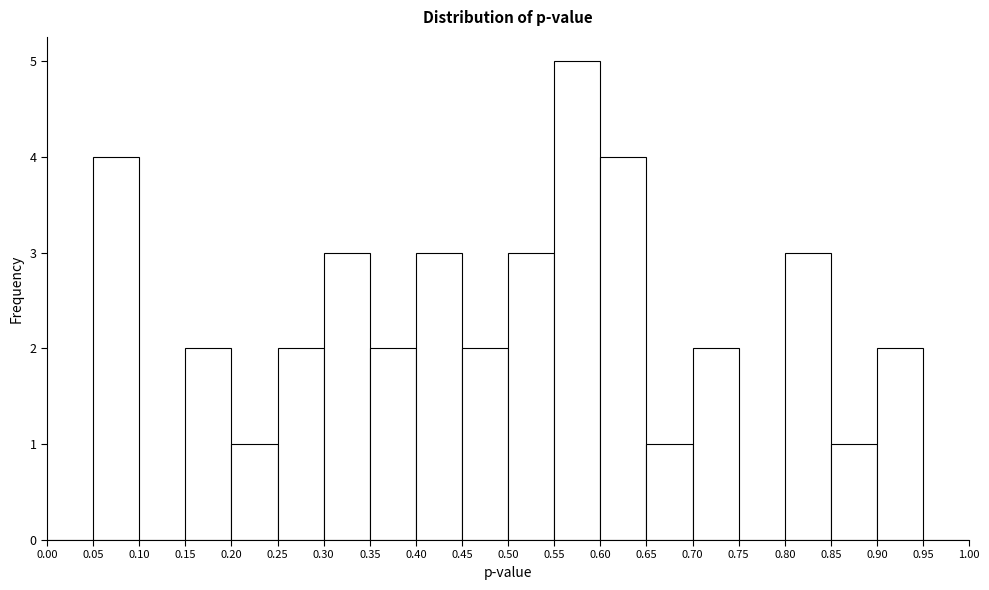

Reading left to right, transcribe this chart: for each bar, give the range it covers on the x-axis and its height. The values are not printed on the chart, so give them approximately, as read against the axis.

0.00 to 0.05: 0
0.05 to 0.10: 4
0.10 to 0.15: 0
0.15 to 0.20: 2
0.20 to 0.25: 1
0.25 to 0.30: 2
0.30 to 0.35: 3
0.35 to 0.40: 2
0.40 to 0.45: 3
0.45 to 0.50: 2
0.50 to 0.55: 3
0.55 to 0.60: 5
0.60 to 0.65: 4
0.65 to 0.70: 1
0.70 to 0.75: 2
0.75 to 0.80: 0
0.80 to 0.85: 3
0.85 to 0.90: 1
0.90 to 0.95: 2
0.95 to 1.00: 0